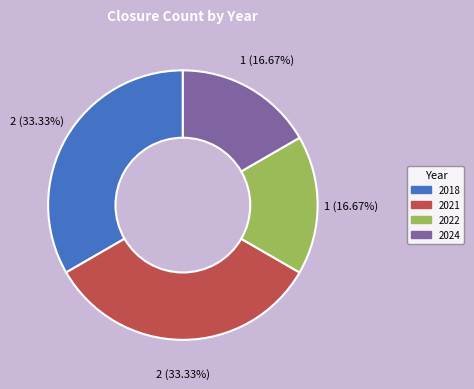

Combined, do 2018 and 2021 account for over 50%?

Yes